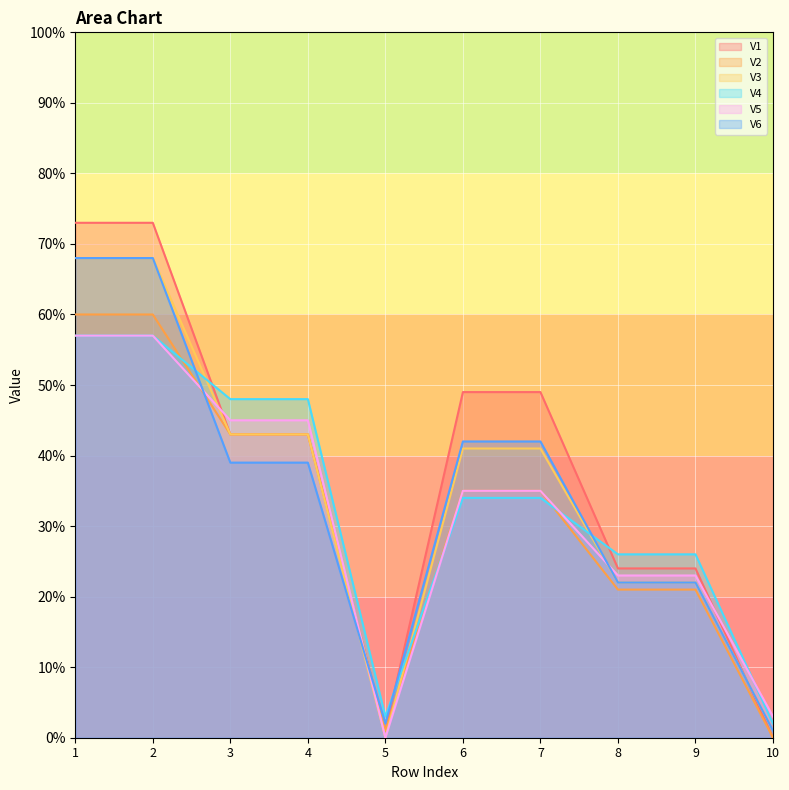

How many lines are shown in the chart?

6